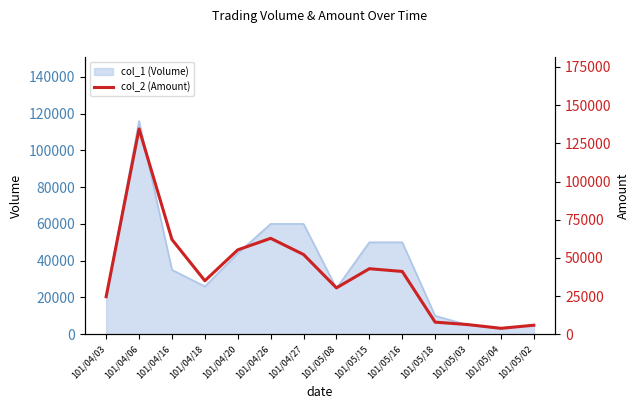

How many points are higher than both their immediate neighbors (excluding endpoints)?

3